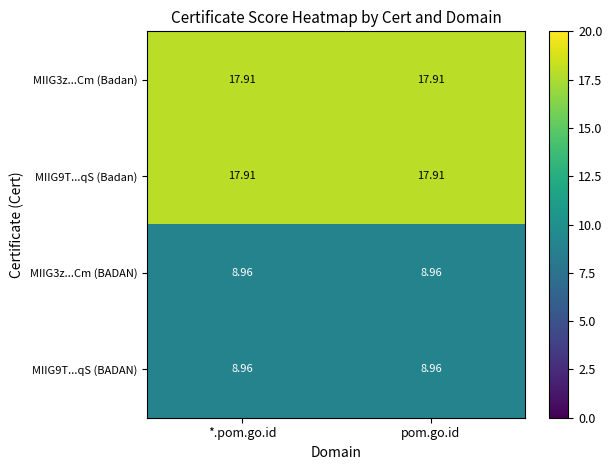

Is the value of MIIG3z...Cm (Badan) at *.pom.go.id greater than the value of MIIG9T...qS (BADAN) at pom.go.id?

Yes